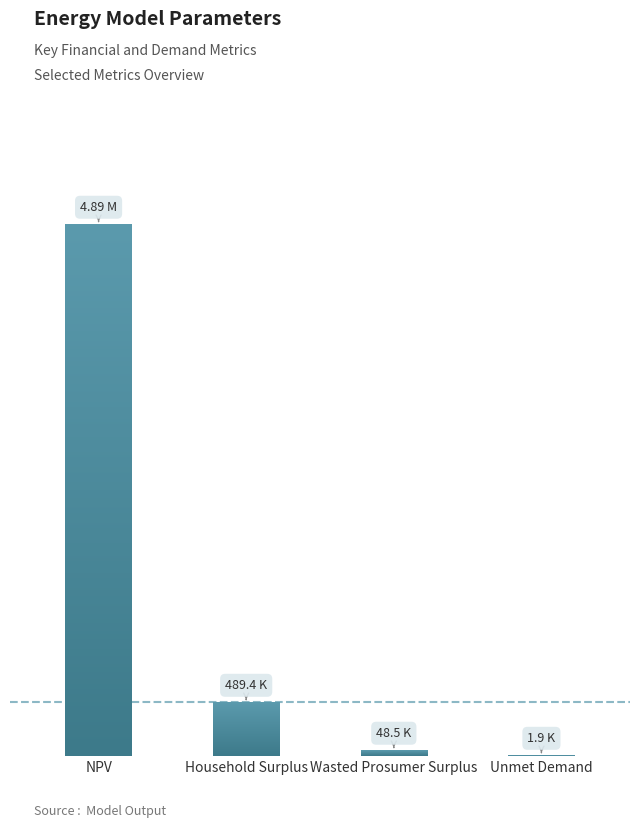

List the labels in order of value, largest first.

NPV, Household Surplus, Wasted Prosumer Surplus, Unmet Demand